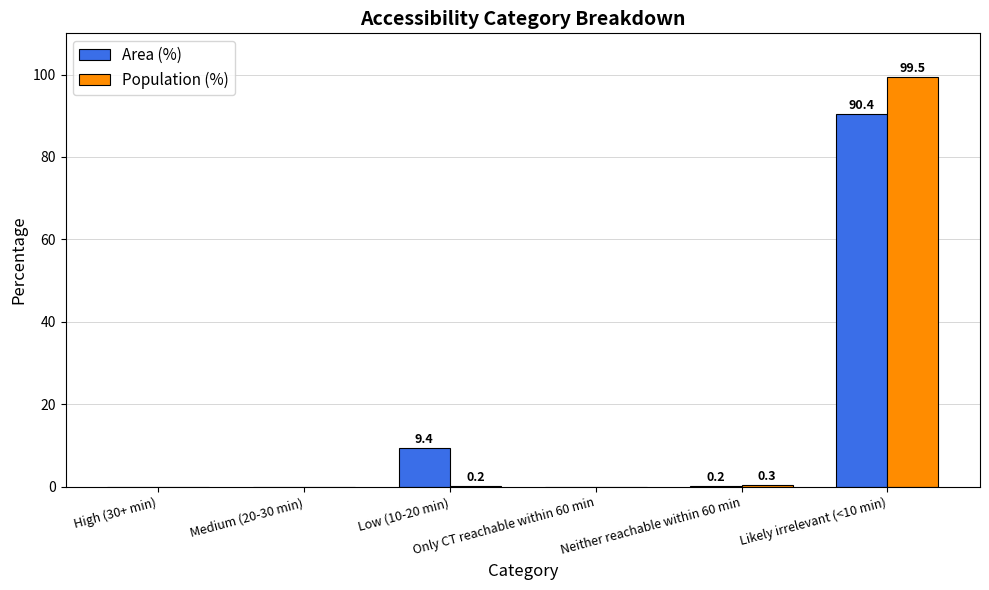

What is the sum of all Area (%) values?

100.0